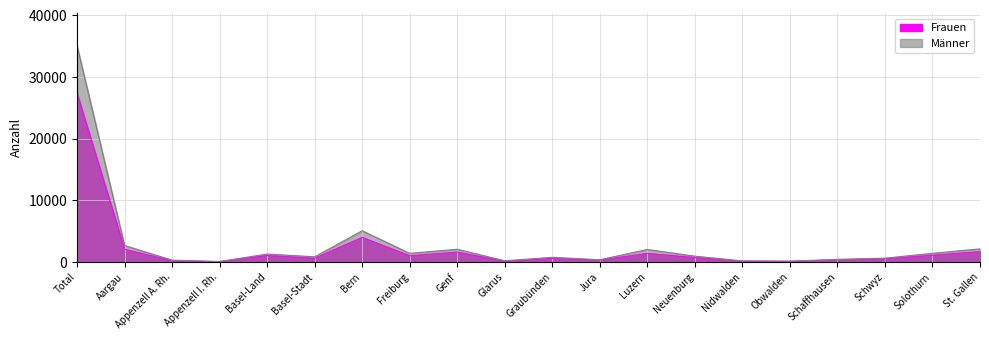

Does the chart have visible grid lines?

Yes